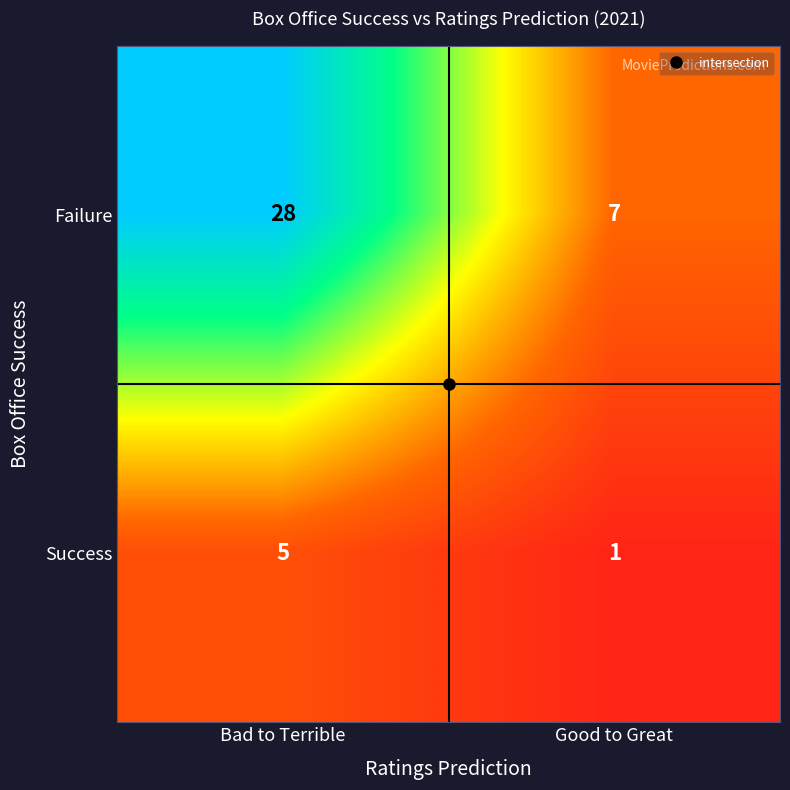

Read the Failure value at Good to Great, to the nearest 5.

5